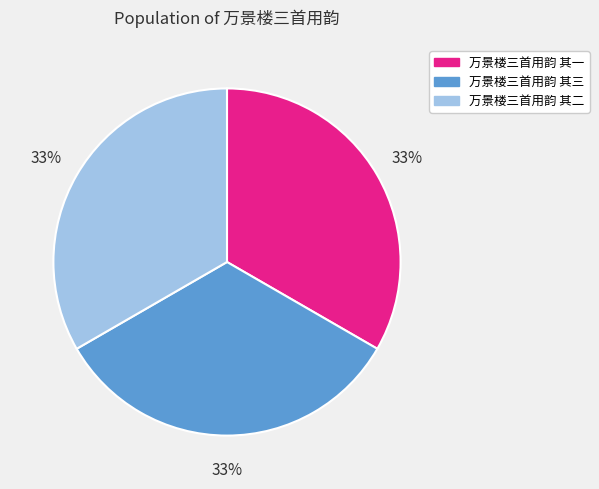

How many slices are in this pie chart?

3